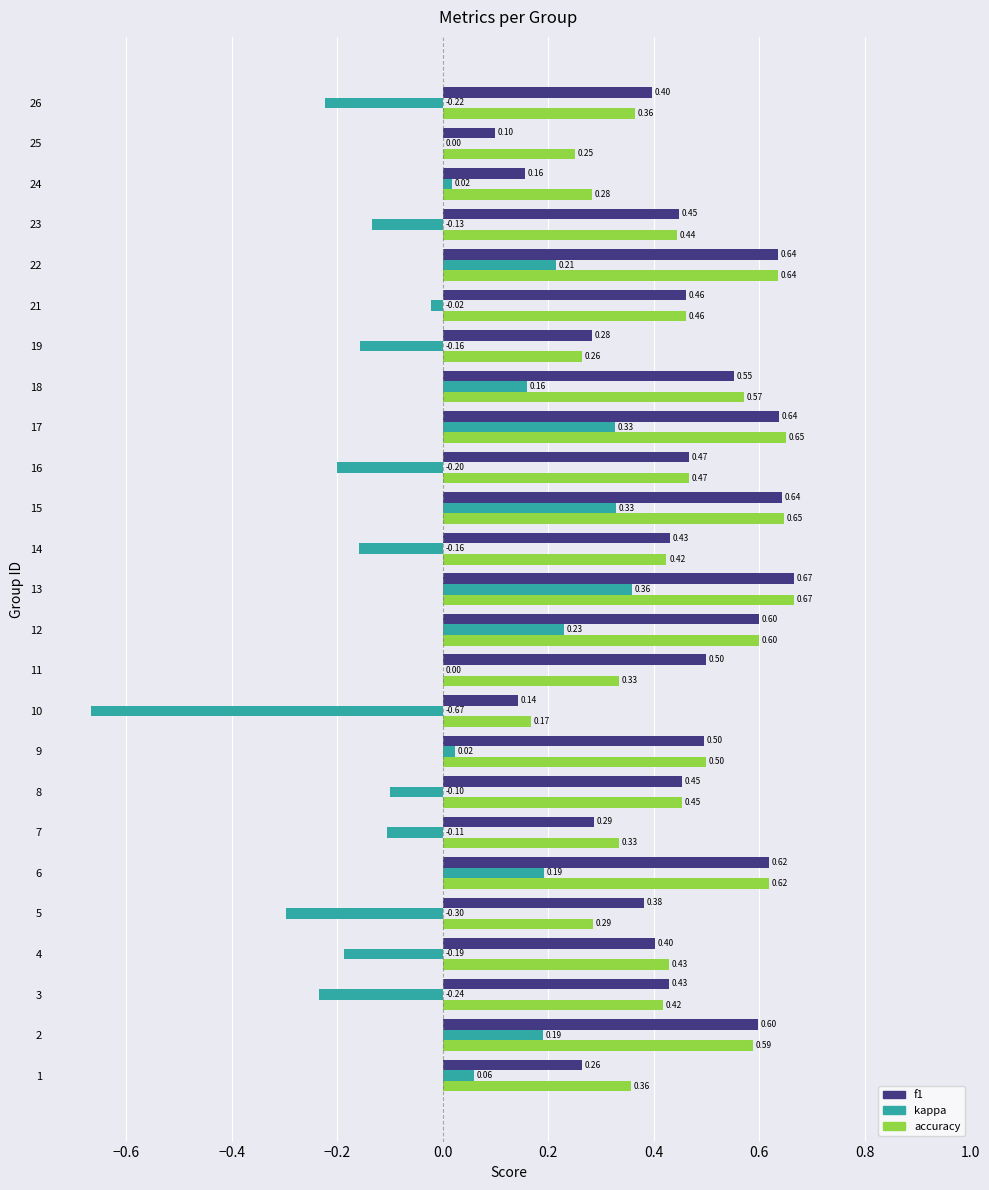

Which series has the largest total across all categories?

accuracy